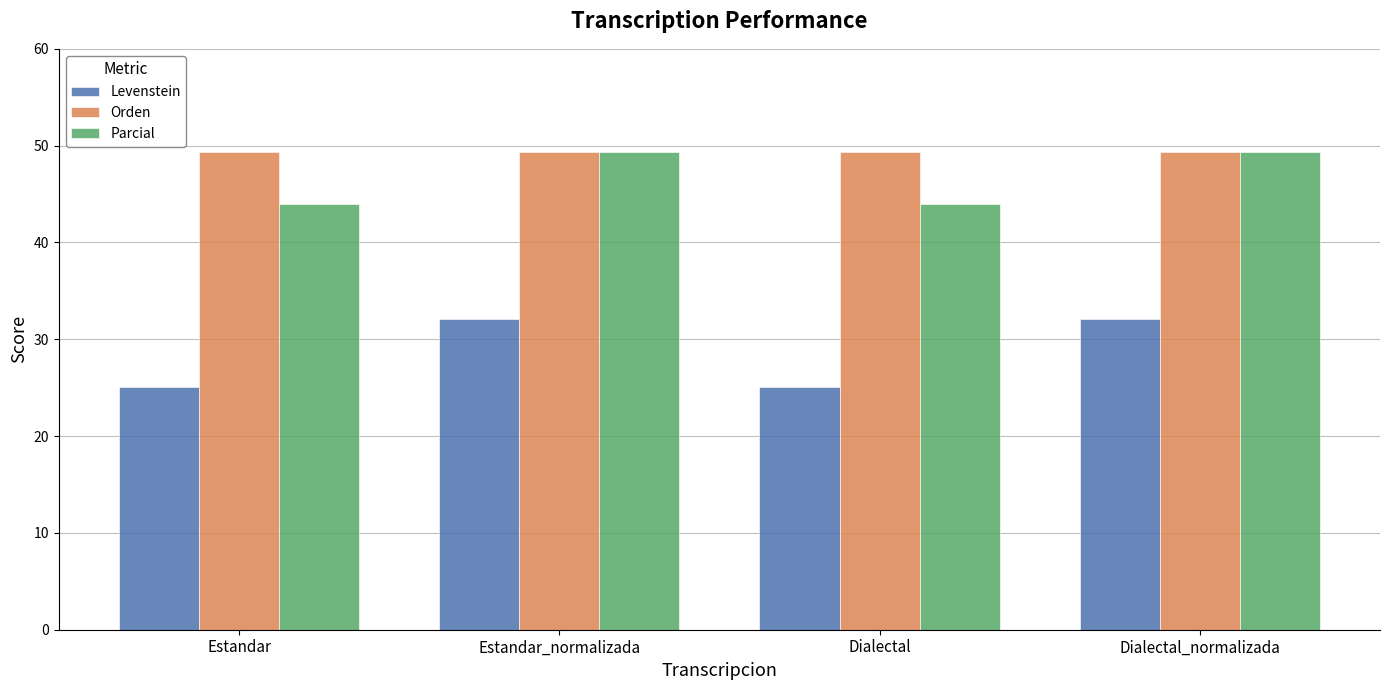

Is it true that Parcial equals 49.4 at Dialectal_normalizada?

True